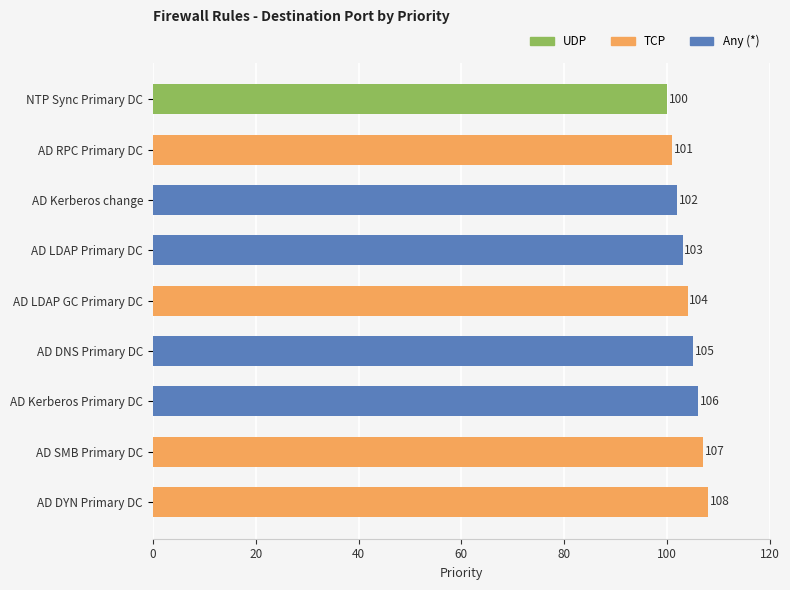

Reading top to bottom, extract all data points from this chart.

NTP Sync Primary DC=100	AD RPC Primary DC=101	AD Kerberos change=102	AD LDAP Primary DC=103	AD LDAP GC Primary DC=104	AD DNS Primary DC=105	AD Kerberos Primary DC=106	AD SMB Primary DC=107	AD DYN Primary DC=108